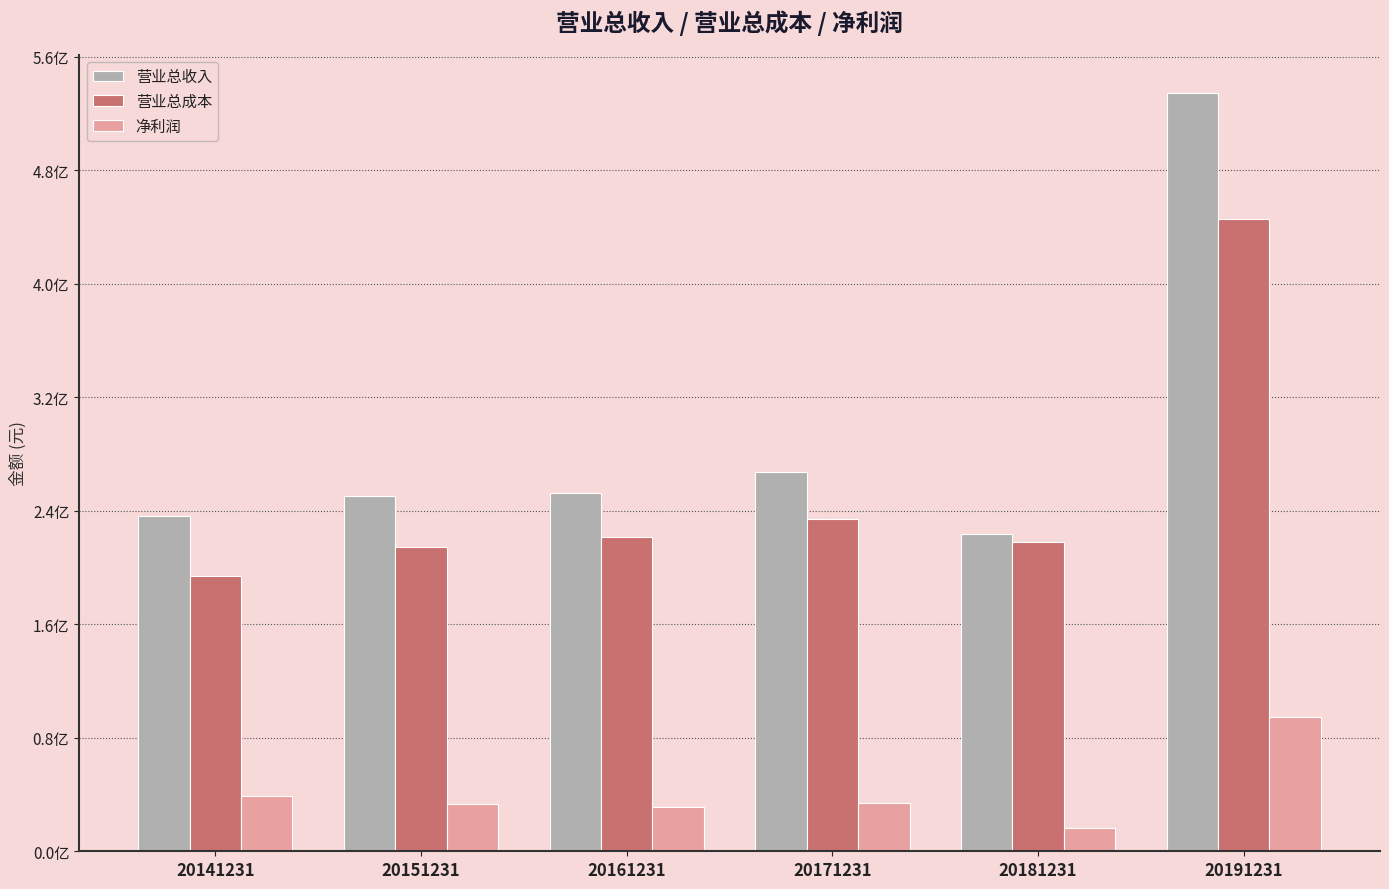

Are the bars horizontal?

No